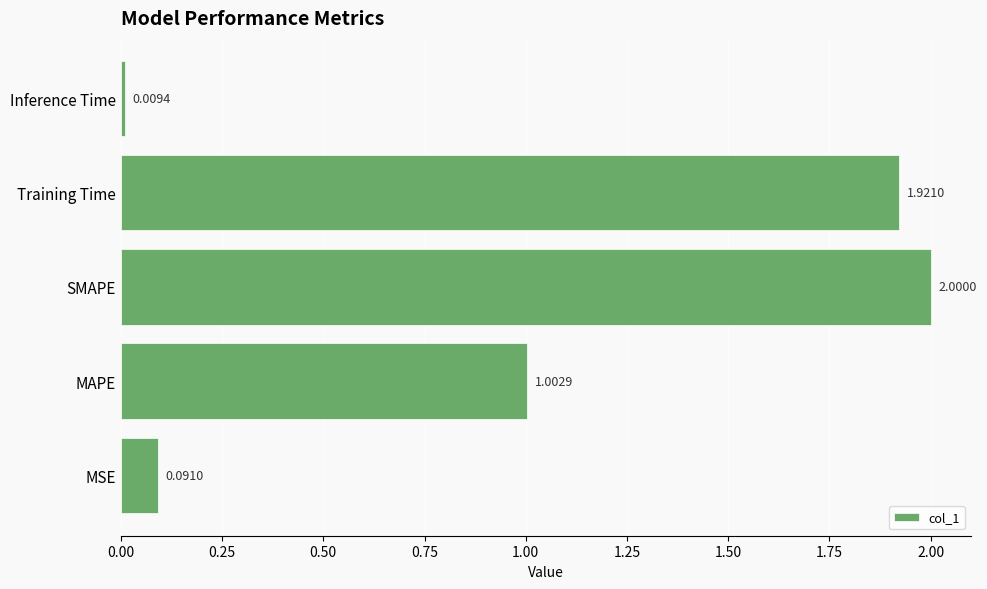

Which category has the highest value across all series?

SMAPE